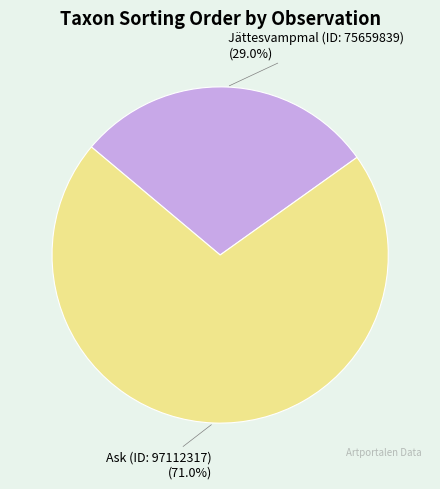

To the nearest percent, what is the average slice percentage?

50%